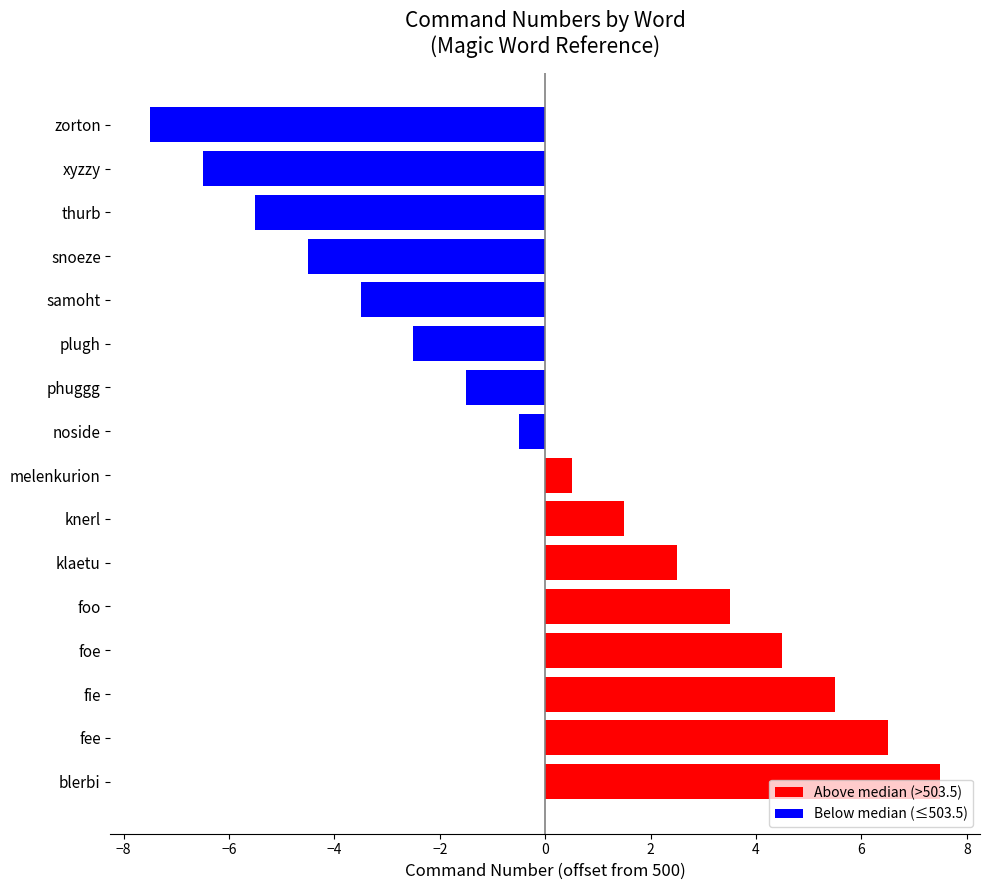

How many categories are shown in the chart?

16